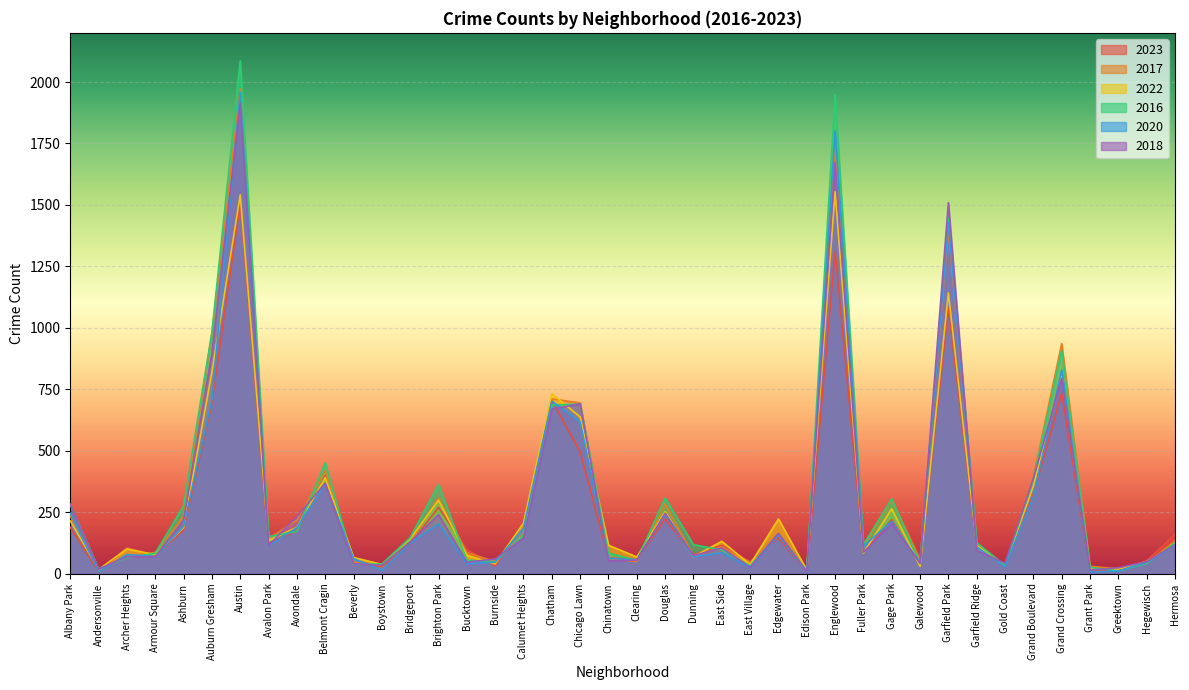

List the series in order of their peak value, lowest first.

2023, 2022, 2018, 2020, 2017, 2016